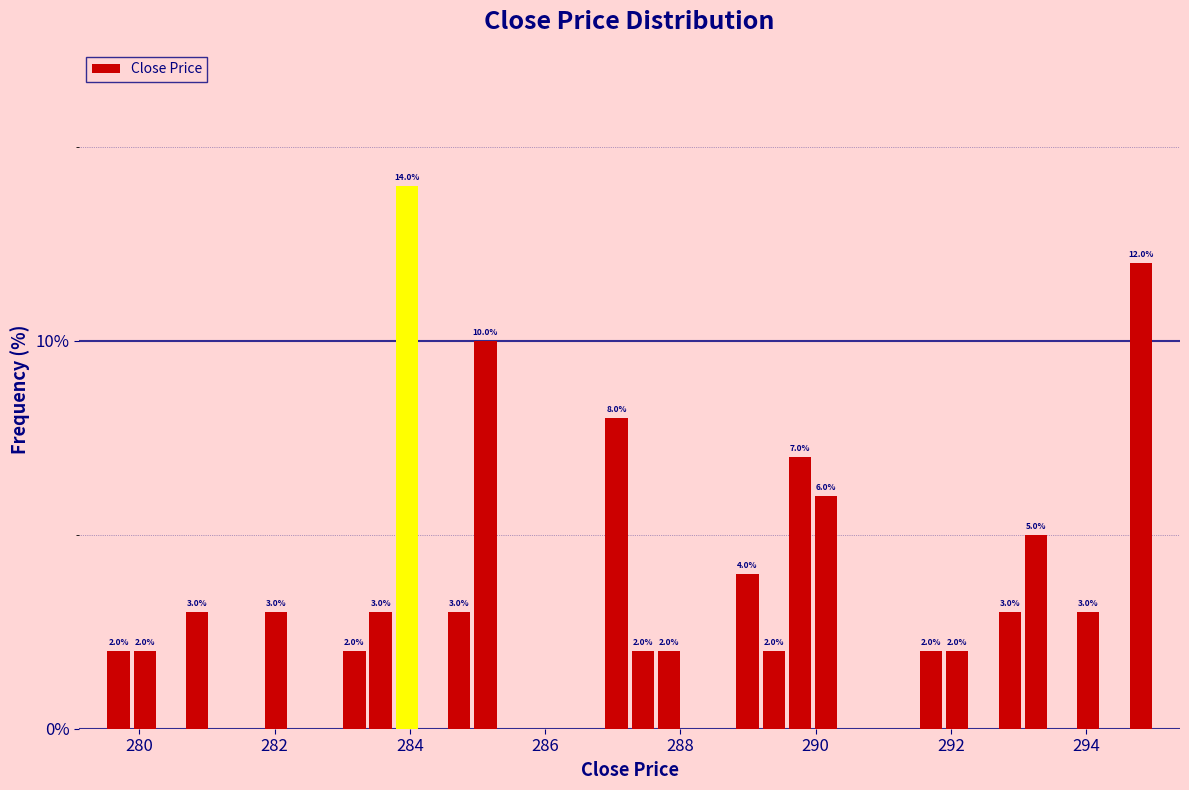

Read against the x-axis, roughly where is the centre of the tallest bar?

284.0